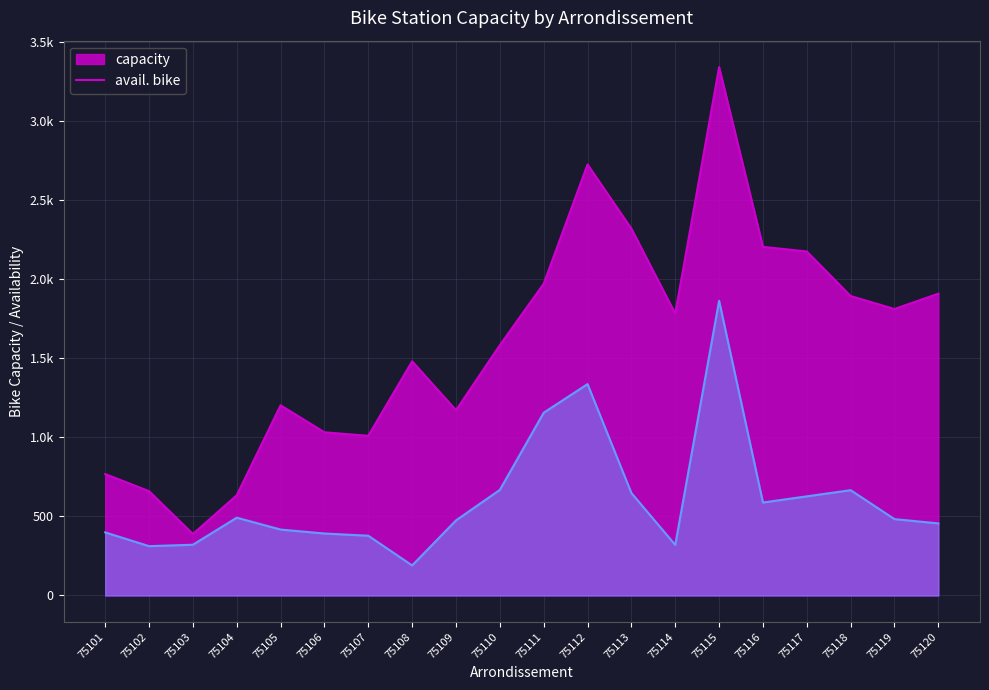

Reading left to right, transcribe all the data shown in this chart.

capacity: 75101=768	75102=660	75103=389	75104=634	75105=1203	75106=1032	75107=1010	75108=1481	75109=1172	75110=1583	75111=1972	75112=2726	75113=2320	75114=1783	75115=3342	75116=2205	75117=2176	75118=1894	75119=1812	75120=1909
avail. bike: 75101=399	75102=312	75103=321	75104=492	75105=417	75106=392	75107=378	75108=190	75109=475	75110=668	75111=1156	75112=1337	75113=648	75114=320	75115=1864	75116=588	75117=627	75118=666	75119=483	75120=456